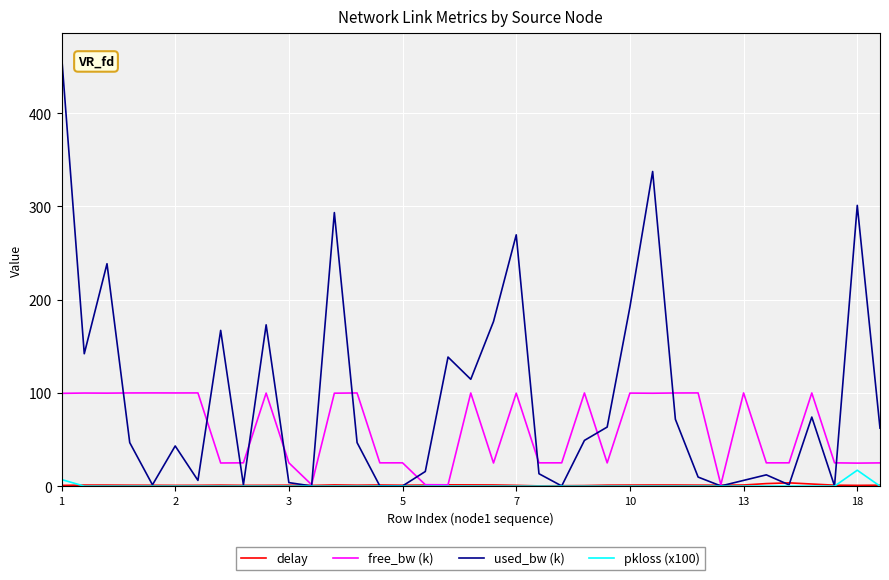

Does the chart display data point markers on the line(s)?

No